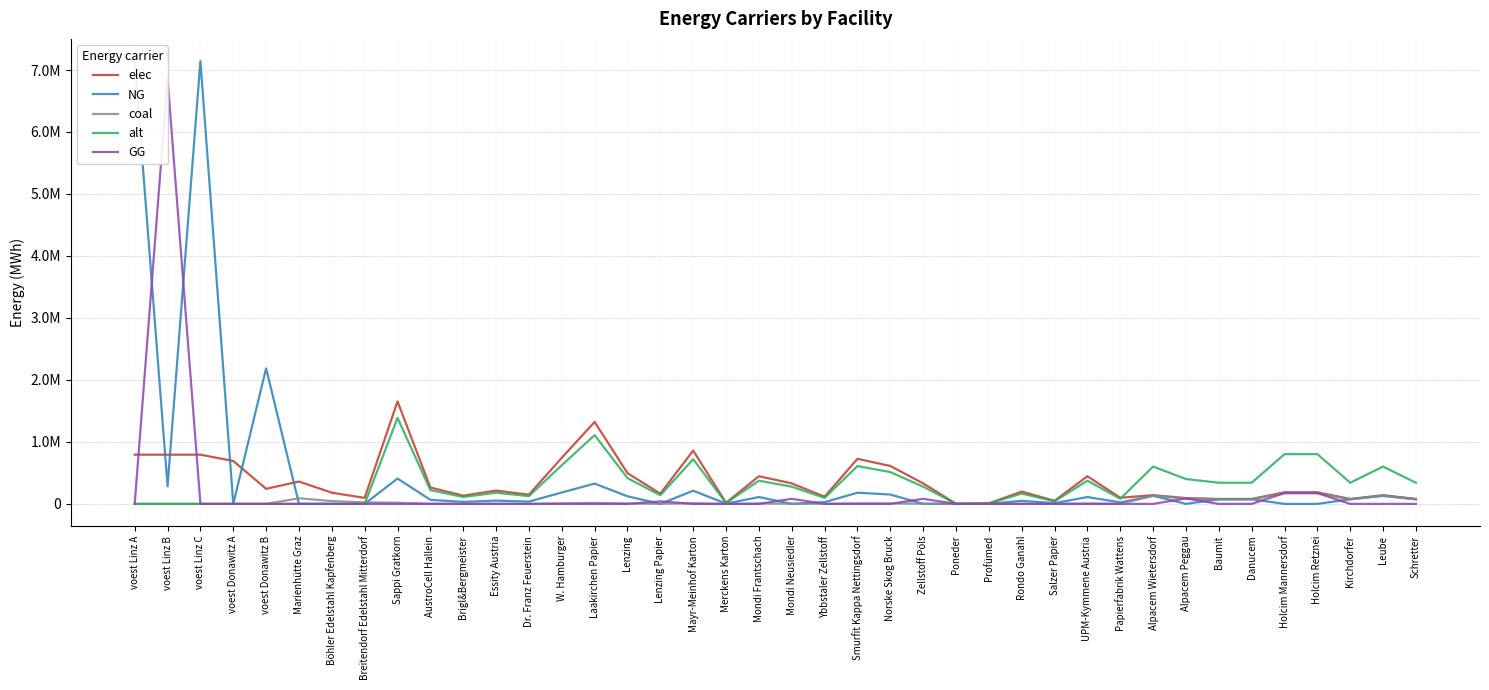

Reading right to left, list all the values displayed in this chart.

elec: Schretter=79597.8	Leube=140466.7	Kirchdorfer=79597.8	Holcim Retznei=187288.9	Holcim Mannersdorf=187288.9	Danucem=79597.8	Baumit=79597.8	Alpacem Peggau=93644.4	Alpacem Wietersdorf=140466.7	Papierfabrik Wattens=99183.2	UPM-Kymmene Austria=446324.3	Salzer Papier=49591.6	Rondo Ganahl=198366.4	Profümed=8265.3	Poneder=1653.0	Zellstoff Pöls=330610.6	Norske Skog Bruck=611629.6	Smurfit Kappa Nettingsdorf=727343.3	Ybbstaler Zellstoff=115713.7	Mondi Neusiedler=330610.6	Mondi Frantschach=446324.3	Merckens Karton=16530.5	Mayr-Meinhof Karton=859587.6	Lenzing Papier=165305.3	Lenzing=495915.9	Laakirchen Papier=1322442.4	W. Hamburger=743873.9	Dr. Franz Feuerstein=148774.8	Essity Austria=214896.9	Brigl&Bergmeister=132244.2	AustroCell Hallein=264488.5	Sappi Gratkorn=1653053.1	Breitendorf Edelstahl Mitterdorf=96800.0	Böhler Edelstahl Kapfenberg=180400.0	Marienhütte Graz=360800.0	voest Donawitz B=242990.7	voest Donawitz A=692523.6	voest Linz C=793870.4	voest Linz B=793870.4	voest Linz A=793870.4
NG: Schretter=73912.2	Leube=130433.3	Kirchdorfer=73912.2	Holcim Retznei=0.0	Holcim Mannersdorf=0.0	Danucem=73912.2	Baumit=73912.2	Alpacem Peggau=0.0	Alpacem Wietersdorf=130433.3	Papierfabrik Wattens=24519.7	UPM-Kymmene Austria=110338.5	Salzer Papier=12259.8	Rondo Ganahl=49039.3	Profümed=2043.3	Poneder=408.7	Zellstoff Pöls=0.0	Norske Skog Bruck=151204.6	Smurfit Kappa Nettingsdorf=179810.9	Ybbstaler Zellstoff=28606.3	Mondi Neusiedler=0.0	Mondi Frantschach=110338.5	Merckens Karton=4086.6	Mayr-Meinhof Karton=212503.8	Lenzing Papier=0.0	Lenzing=122598.4	Laakirchen Papier=326929.0	W. Hamburger=183897.5	Dr. Franz Feuerstein=36779.5	Essity Austria=53126.0	Brigl&Bergmeister=32692.9	AustroCell Hallein=65385.8	Sappi Gratkorn=408661.2	Breitendorf Edelstahl Mitterdorf=0.0	Böhler Edelstahl Kapfenberg=0.0	Marienhütte Graz=0.0	voest Donawitz B=2186916.7	voest Donawitz A=0.0	voest Linz C=7144833.3	voest Linz B=283941.7	voest Linz A=7144833.3
coal: Schretter=73912.2	Leube=130433.3	Kirchdorfer=73912.2	Holcim Retznei=173911.1	Holcim Mannersdorf=173911.1	Danucem=73912.2	Baumit=73912.2	Alpacem Peggau=86955.6	Alpacem Wietersdorf=130433.3	Papierfabrik Wattens=1104.5	UPM-Kymmene Austria=4970.2	Salzer Papier=552.2	Rondo Ganahl=2209.0	Profümed=92.0	Poneder=18.4	Zellstoff Pöls=3681.6	Norske Skog Bruck=6811.0	Smurfit Kappa Nettingsdorf=8099.6	Ybbstaler Zellstoff=1288.6	Mondi Neusiedler=3681.6	Mondi Frantschach=4970.2	Merckens Karton=184.1	Mayr-Meinhof Karton=9572.2	Lenzing Papier=1840.8	Lenzing=5522.4	Laakirchen Papier=14726.5	W. Hamburger=8283.7	Dr. Franz Feuerstein=1656.7	Essity Austria=2393.1	Brigl&Bergmeister=1472.7	AustroCell Hallein=2945.3	Sappi Gratkorn=18408.2	Breitendorf Edelstahl Mitterdorf=24200.0	Böhler Edelstahl Kapfenberg=45100.0	Marienhütte Graz=90200.0	voest Donawitz B=0.0	voest Donawitz A=0.0	voest Linz C=0.0	voest Linz B=0.0	voest Linz A=0.0
alt: Schretter=341133.3	Leube=602000.0	Kirchdorfer=341133.3	Holcim Retznei=802666.7	Holcim Mannersdorf=802666.7	Danucem=341133.3	Baumit=341133.3	Alpacem Peggau=401333.3	Alpacem Wietersdorf=602000.0	Papierfabrik Wattens=83204.9	UPM-Kymmene Austria=374422.0	Salzer Papier=41602.4	Rondo Ganahl=166409.8	Profümed=6933.7	Poneder=1386.8	Zellstoff Pöls=277349.7	Norske Skog Bruck=513096.9	Smurfit Kappa Nettingsdorf=610169.2	Ybbstaler Zellstoff=97072.4	Mondi Neusiedler=277349.7	Mondi Frantschach=374422.0	Merckens Karton=13867.5	Mayr-Meinhof Karton=721109.1	Lenzing Papier=138674.8	Lenzing=416024.5	Laakirchen Papier=1109398.6	W. Hamburger=624036.7	Dr. Franz Feuerstein=124807.4	Essity Austria=180277.3	Brigl&Bergmeister=110939.9	AustroCell Hallein=221879.7	Sappi Gratkorn=1386748.3	Breitendorf Edelstahl Mitterdorf=0.0	Böhler Edelstahl Kapfenberg=0.0	Marienhütte Graz=0.0	voest Donawitz B=0.0	voest Donawitz A=0.0	voest Linz C=0.0	voest Linz B=0.0	voest Linz A=0.0
GG: Schretter=0.0	Leube=0.0	Kirchdorfer=0.0	Holcim Retznei=173911.1	Holcim Mannersdorf=173911.1	Danucem=0.0	Baumit=0.0	Alpacem Peggau=86955.6	Alpacem Wietersdorf=0.0	Papierfabrik Wattens=0.0	UPM-Kymmene Austria=0.0	Salzer Papier=0.0	Rondo Ganahl=0.0	Profümed=0.0	Poneder=0.0	Zellstoff Pöls=81732.2	Norske Skog Bruck=0.0	Smurfit Kappa Nettingsdorf=0.0	Ybbstaler Zellstoff=0.0	Mondi Neusiedler=81732.2	Mondi Frantschach=0.0	Merckens Karton=0.0	Mayr-Meinhof Karton=0.0	Lenzing Papier=40866.1	Lenzing=0.0	Laakirchen Papier=0.0	W. Hamburger=0.0	Dr. Franz Feuerstein=0.0	Essity Austria=0.0	Brigl&Bergmeister=0.0	AustroCell Hallein=0.0	Sappi Gratkorn=0.0	Breitendorf Edelstahl Mitterdorf=0.0	Böhler Edelstahl Kapfenberg=0.0	Marienhütte Graz=0.0	voest Donawitz B=0.0	voest Donawitz A=0.0	voest Linz C=0.0	voest Linz B=6860891.6	voest Linz A=0.0